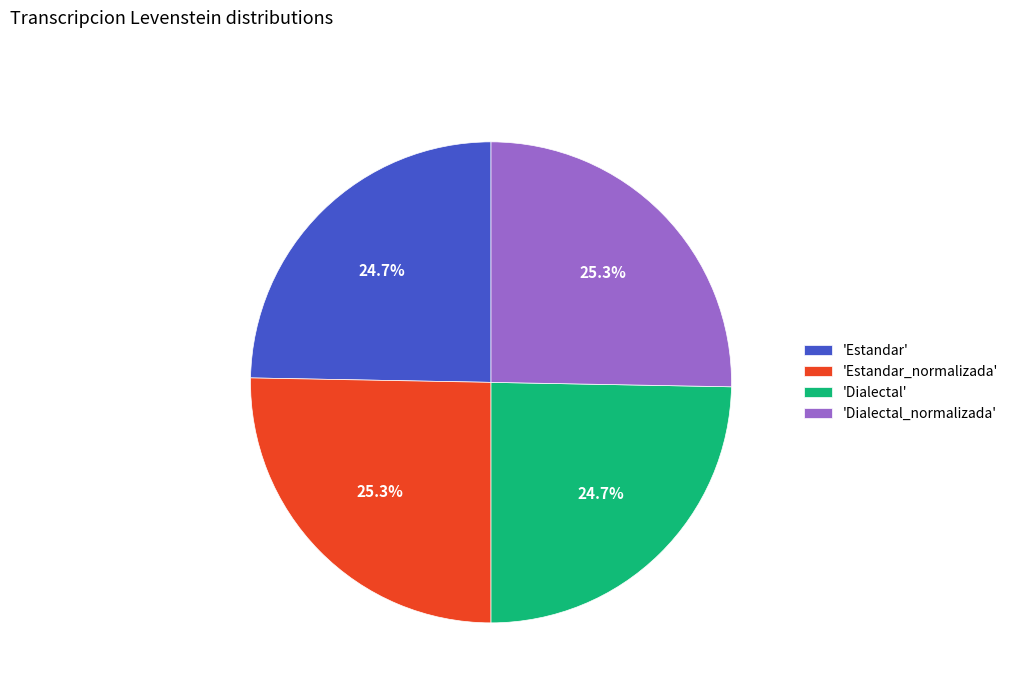

Which has a higher value, 'Estandar' or 'Estandar_normalizada'?

'Estandar_normalizada'